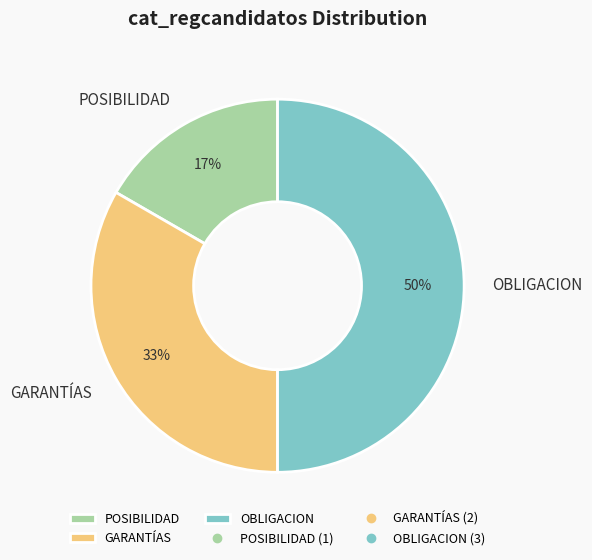

To the nearest percent, what portion does OBLIGACION represent?

50%